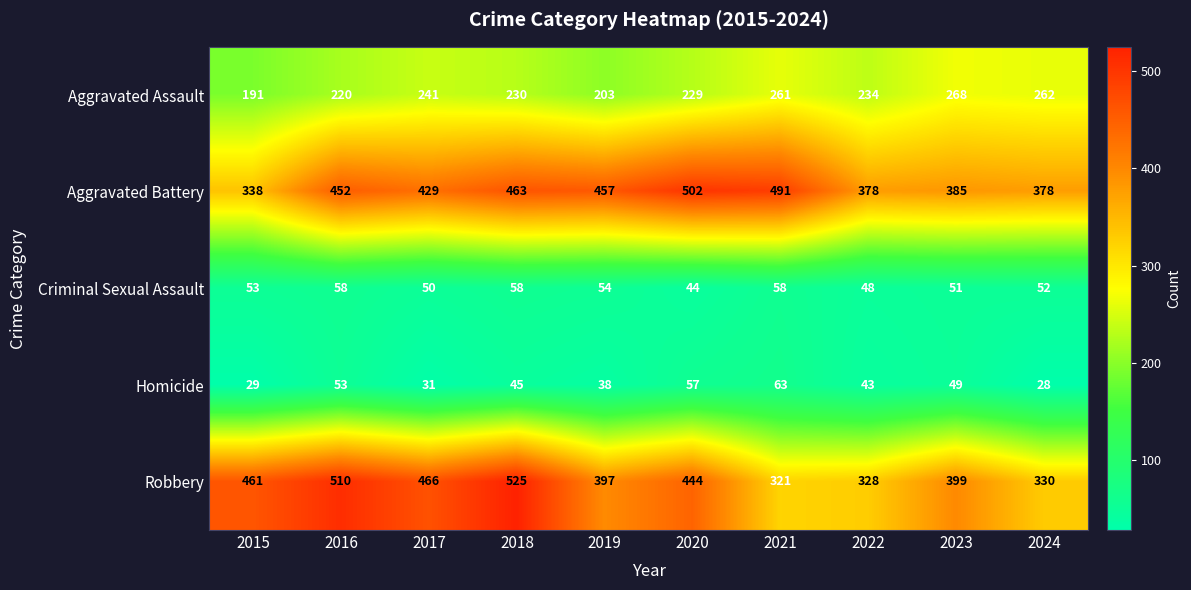

What is the spread (max minus min) of values at 2020?

458